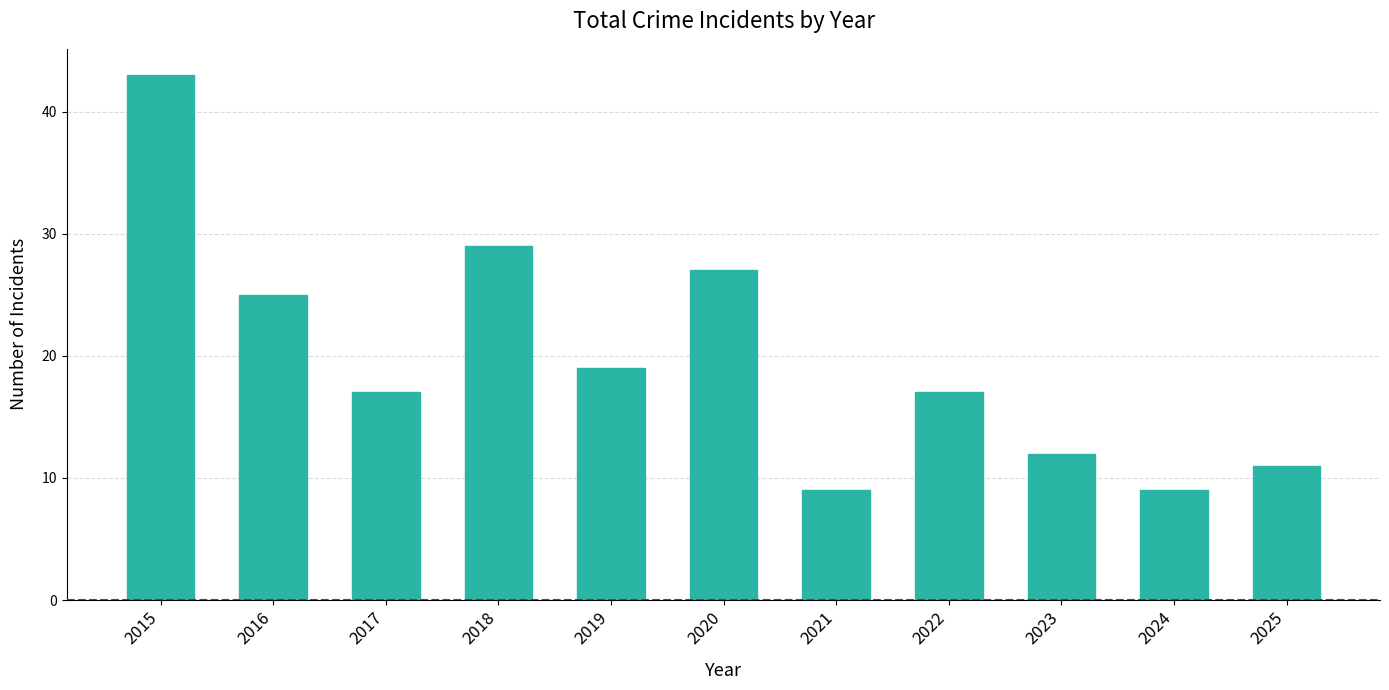

What is the change in value from 2015 to 2019?

-24